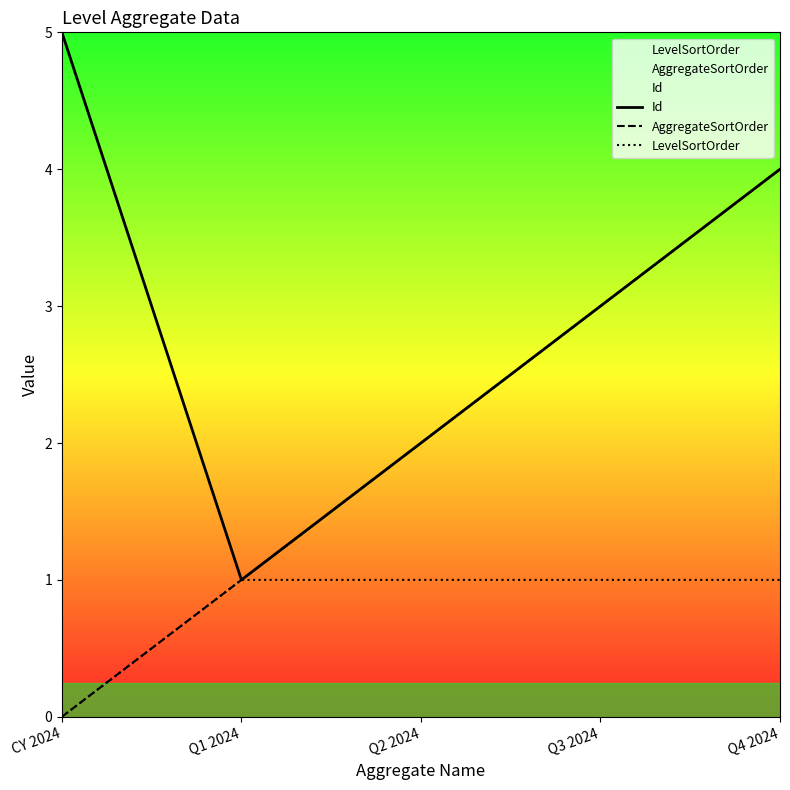

True or false: AggregateSortOrder and Id cross at least once.

False